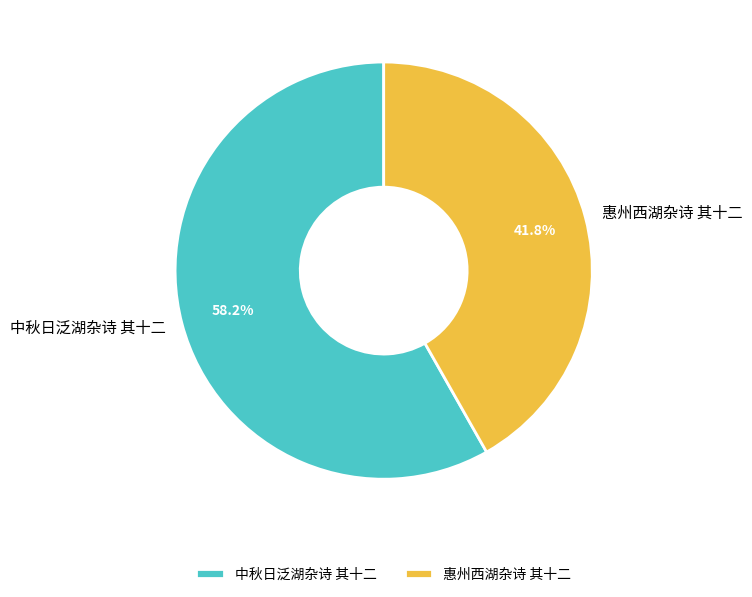

To the nearest percent, what is the average slice percentage?

50%